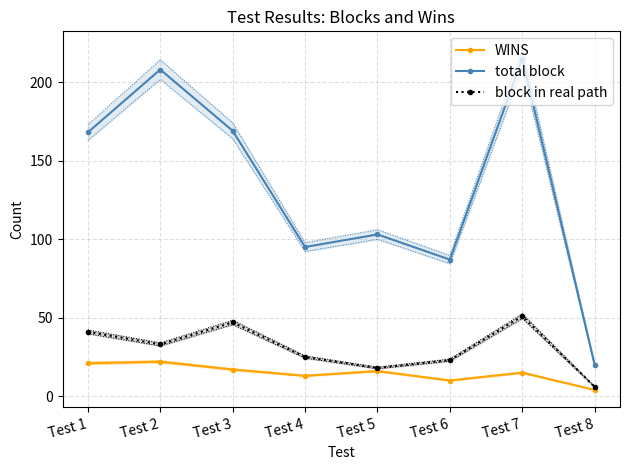

How many values in the block in real path series exceed 33?

3